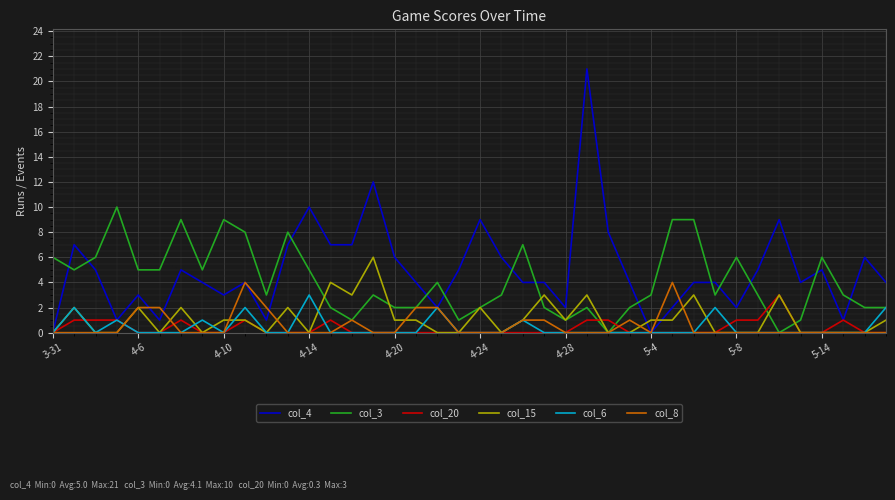

What is the maximum value shown in the chart?

21